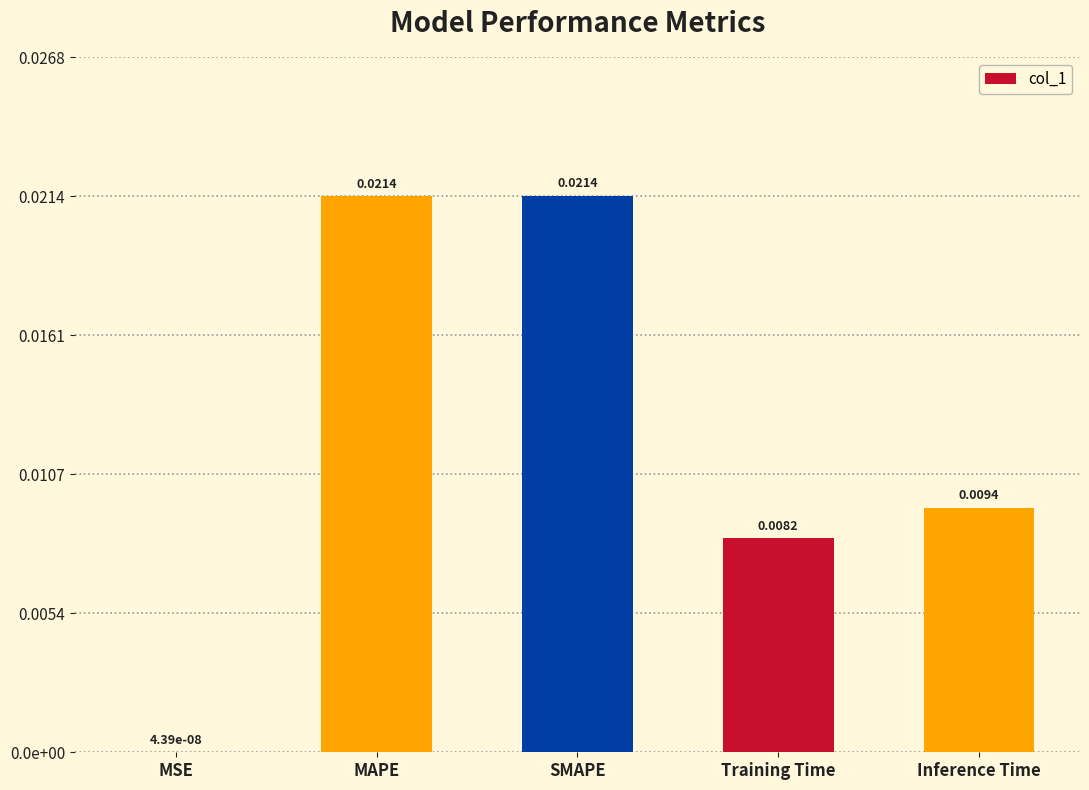

Rank the categories by value from highest to lowest.

SMAPE, MAPE, Inference Time, Training Time, MSE